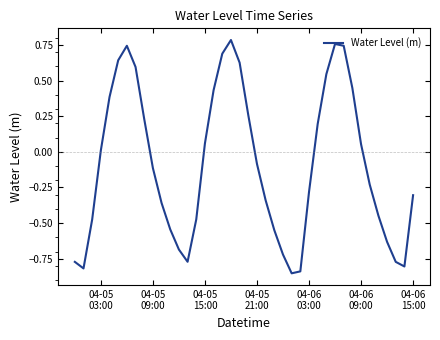

What is the difference between the maximum and minimum values?

1.6